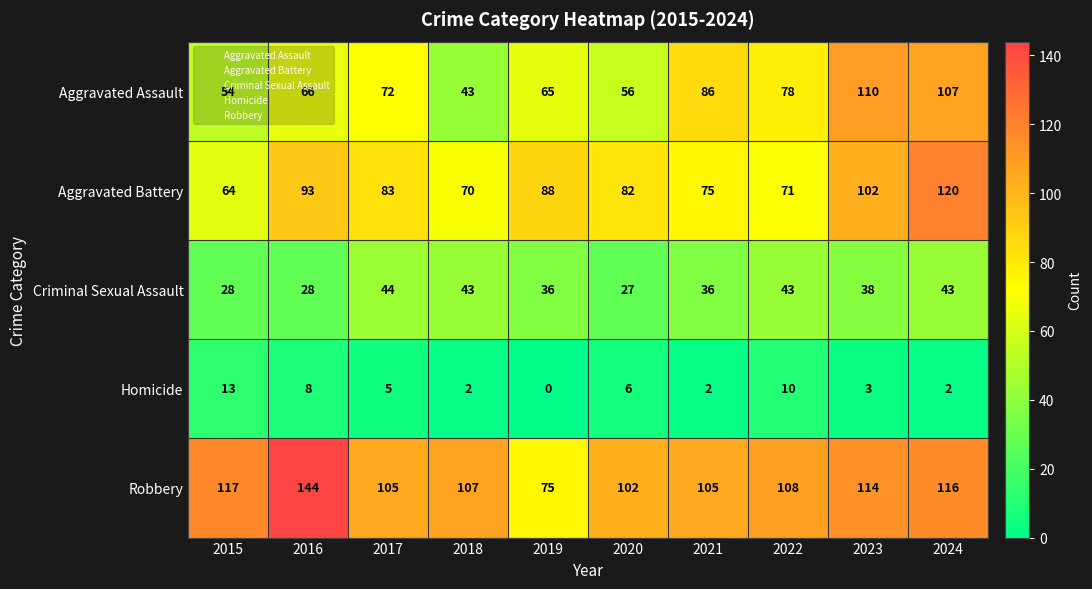

At how many categories does at least one series exceed 52?

10